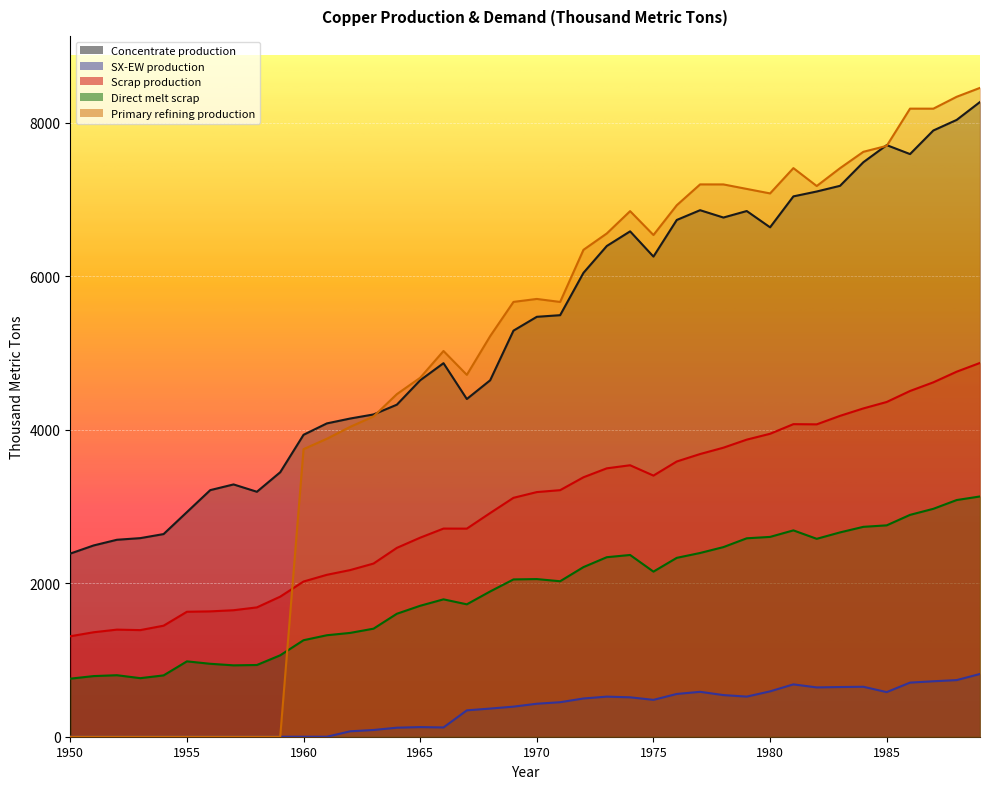

Between which two adjacent categories do Primary refining production and Scrap production first intersect?

1959 and 1960